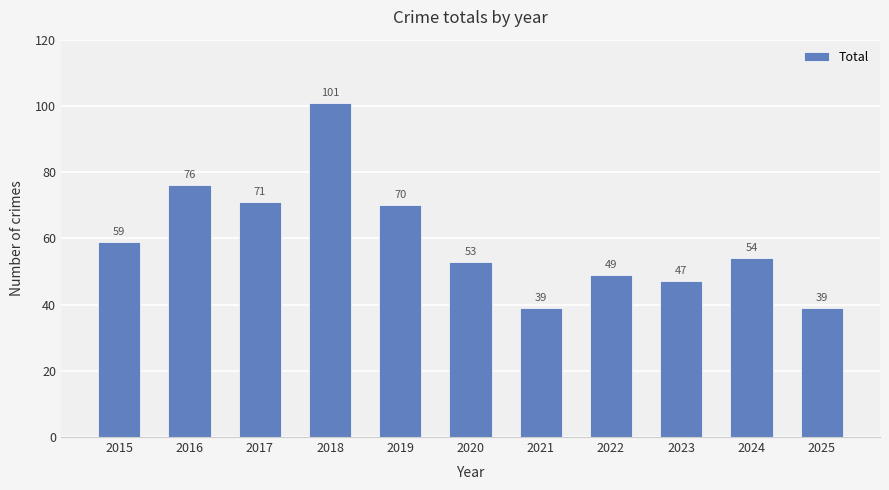

At which label is the value closest to 70?

2019